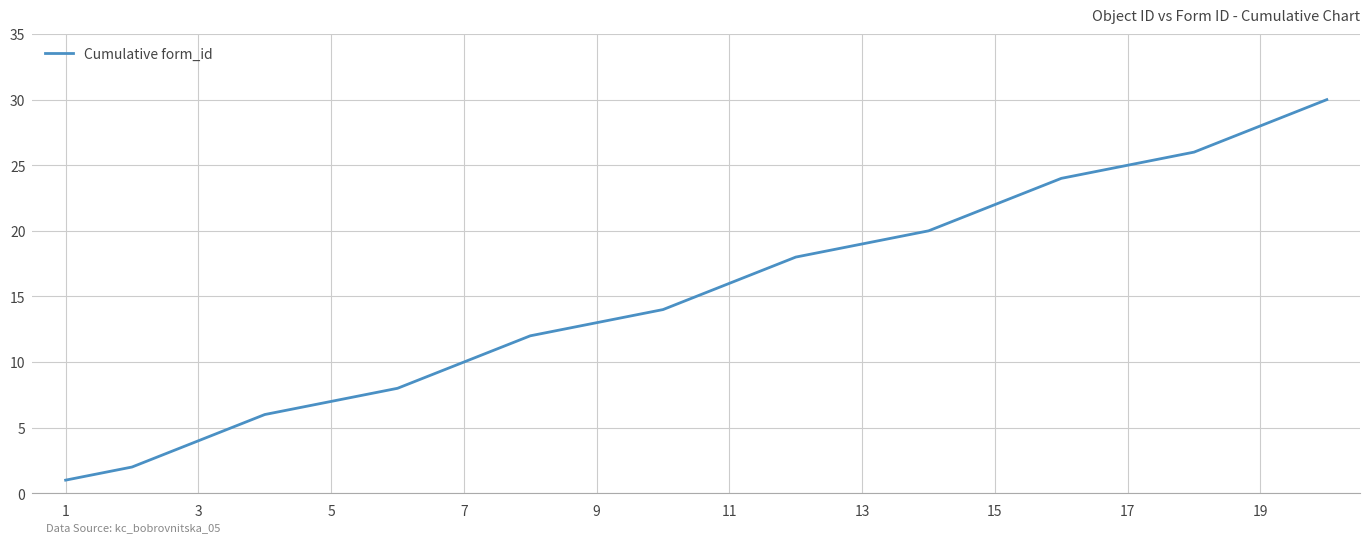

What is the difference between the maximum and minimum values?

29